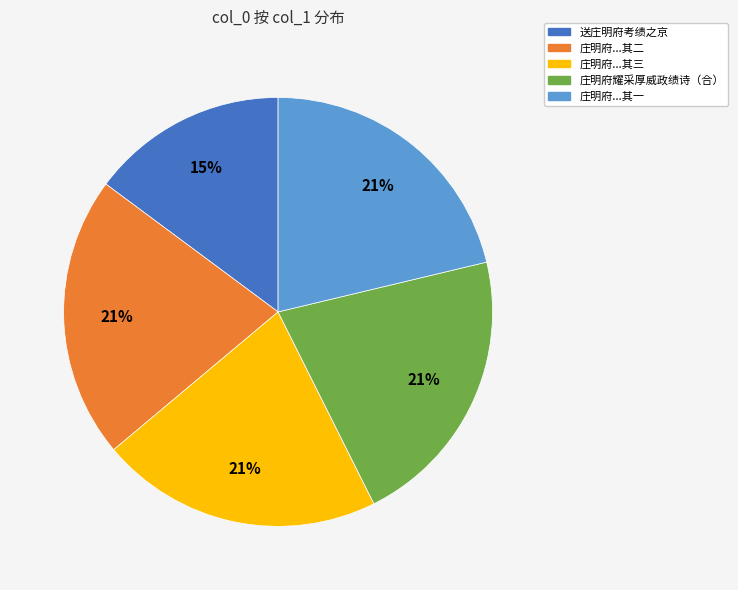

To the nearest percent, what is the average slice percentage?

20%